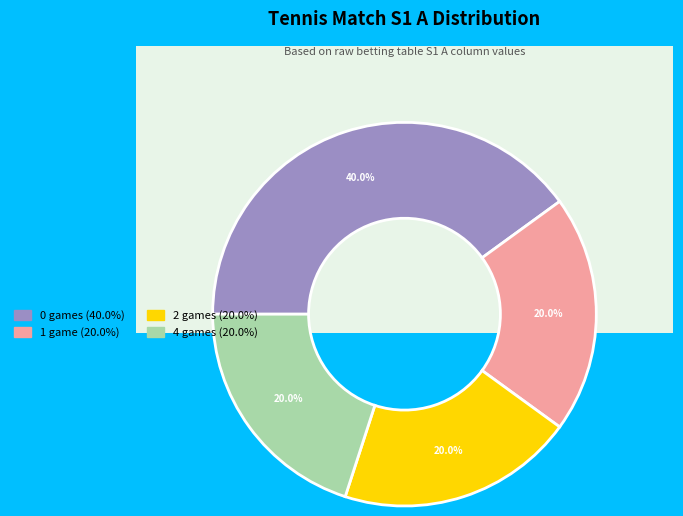

Is it true that Alcaraz is 1% of the pie?

False